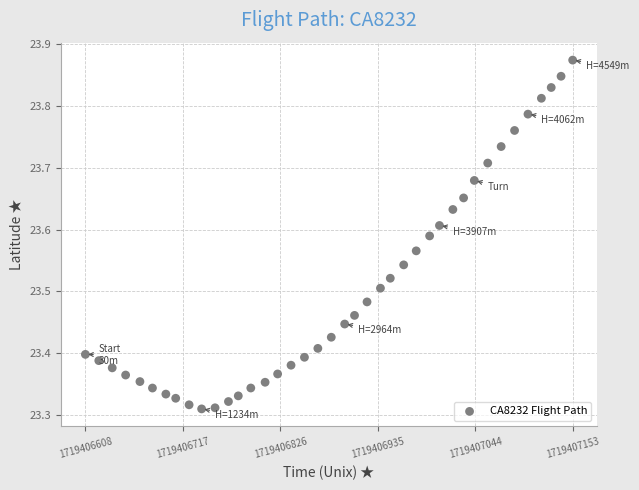

What is the range of X values (max minus min)?

545.0